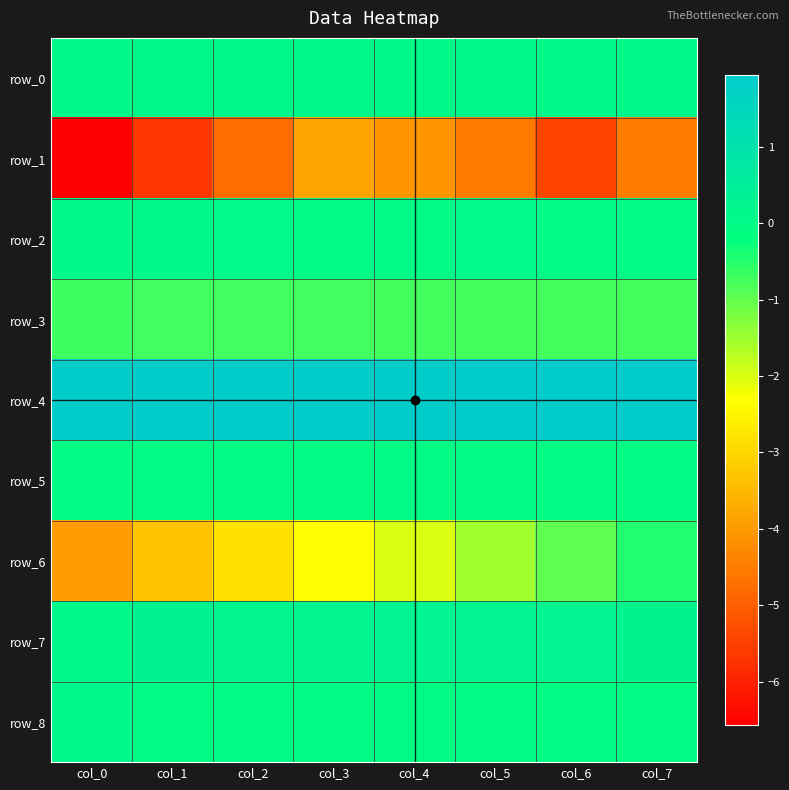

What is the total value across all series at col_0?

-9.0